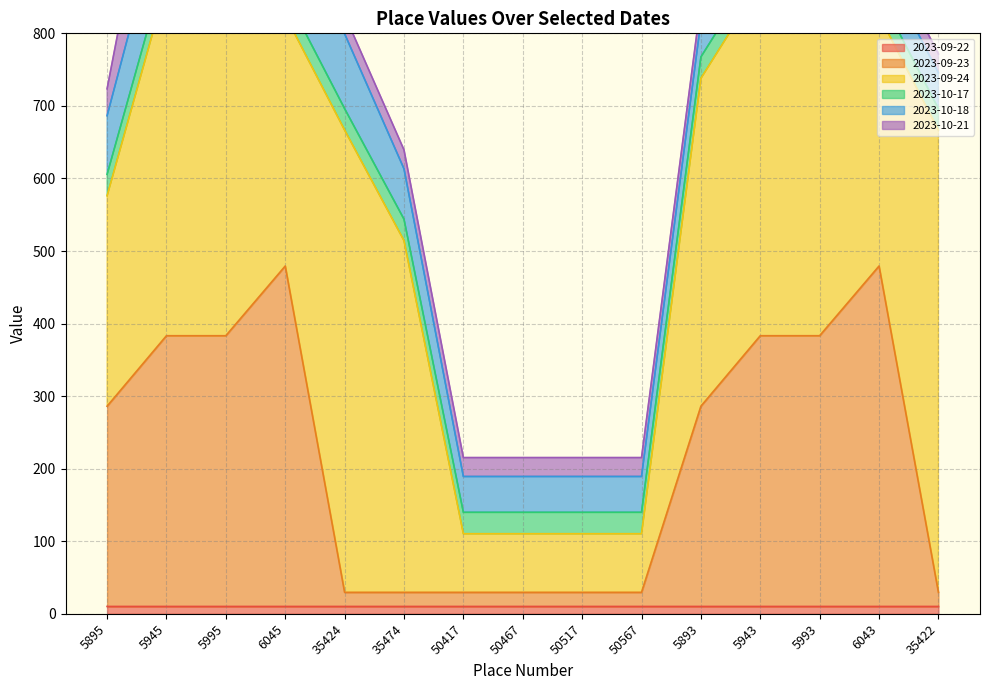

What position from the left is 6045?

4